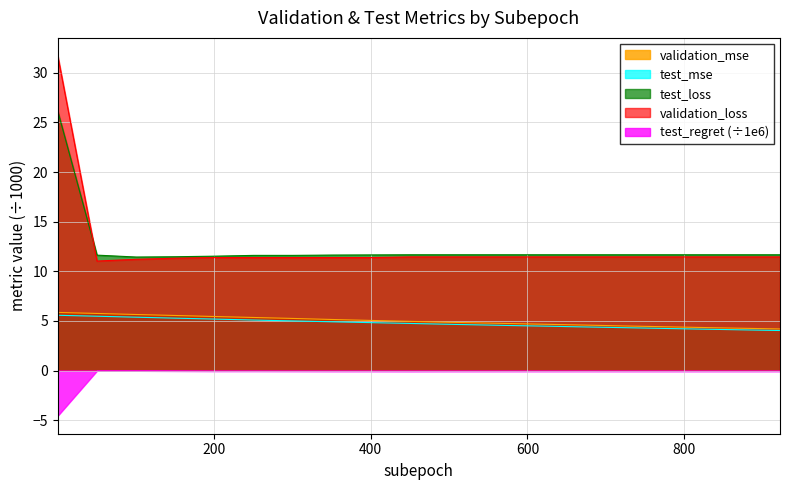

What is the minimum value shown in the chart?

-4.6